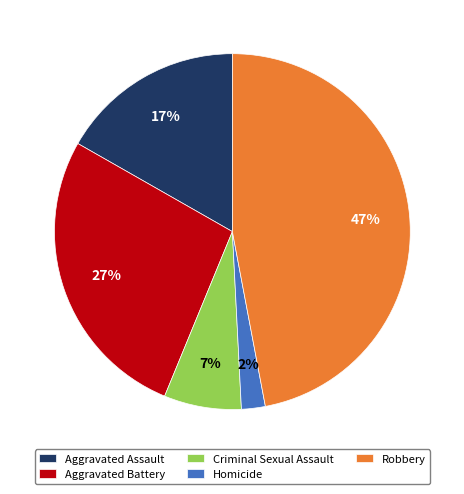

Does Criminal Sexual Assault account for over 50% of the chart?

No